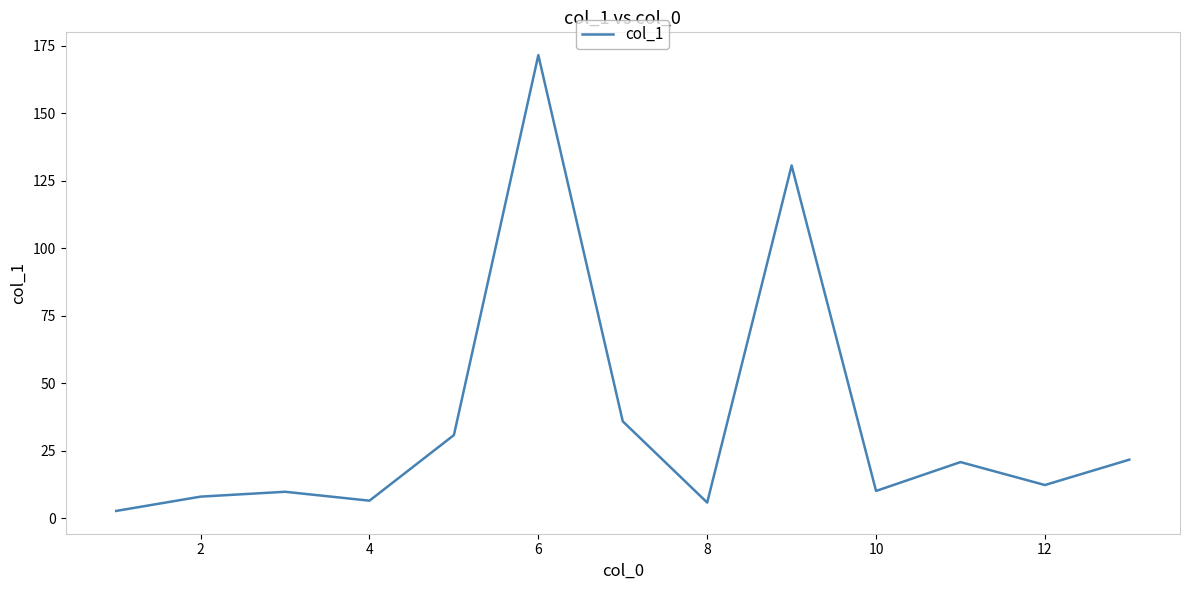

What is the maximum value shown in the chart?

171.6